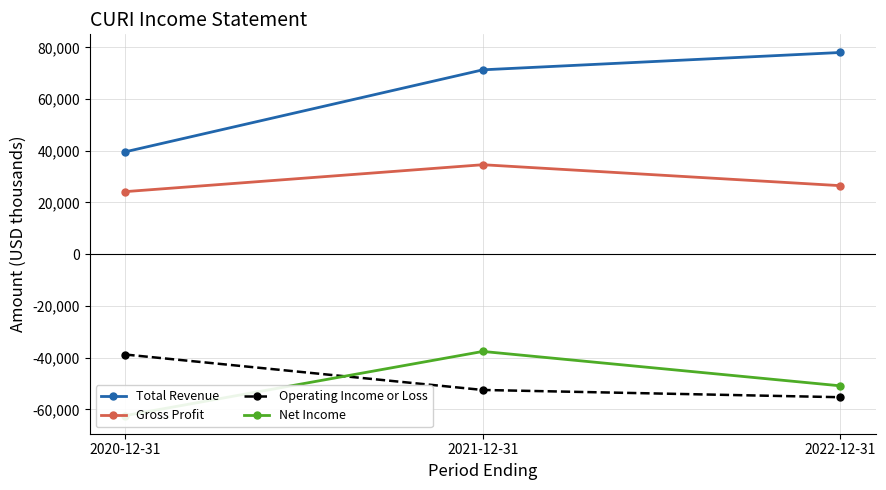

Is the value of Net Income at 2022-12-31 greater than the value of Gross Profit at 2022-12-31?

No